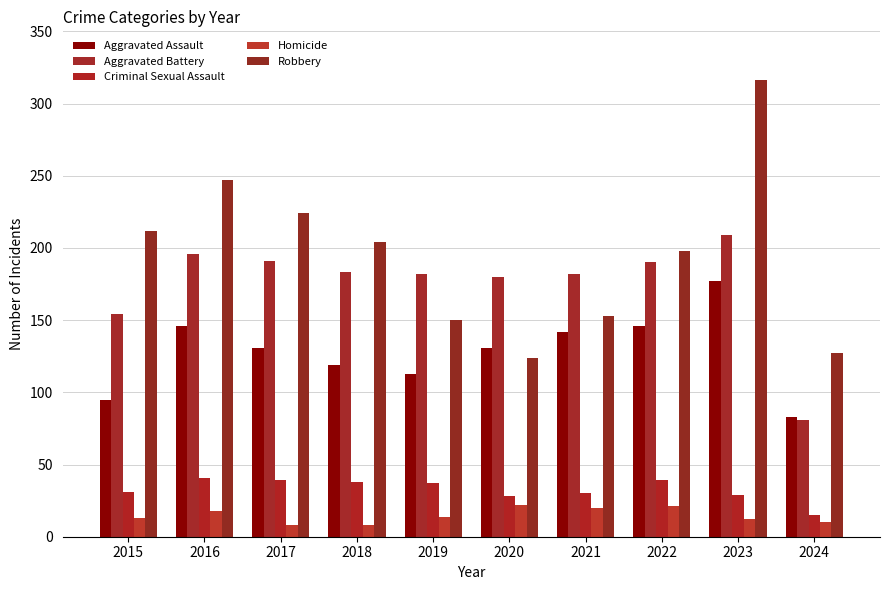

What is the minimum value shown in the chart?

8